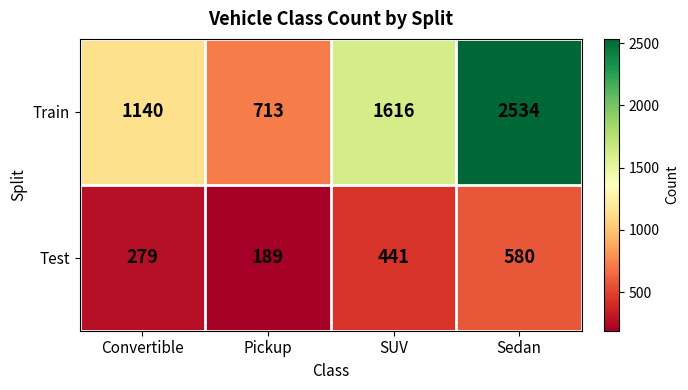

What is the sum of the Test values at Sedan and SUV?

1021